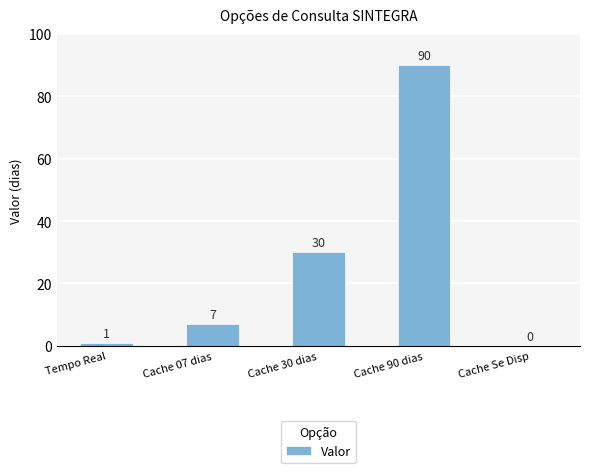

Is it true that the value at Cache Se Disp is 0?

True